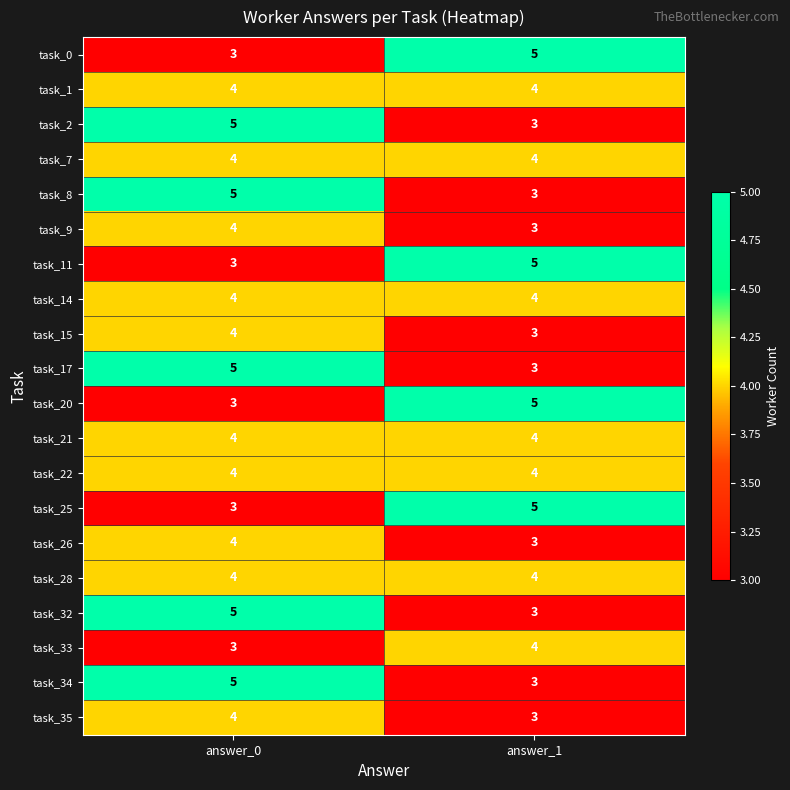

List the labels in order of task_25 value, smallest first.

answer_0, answer_1